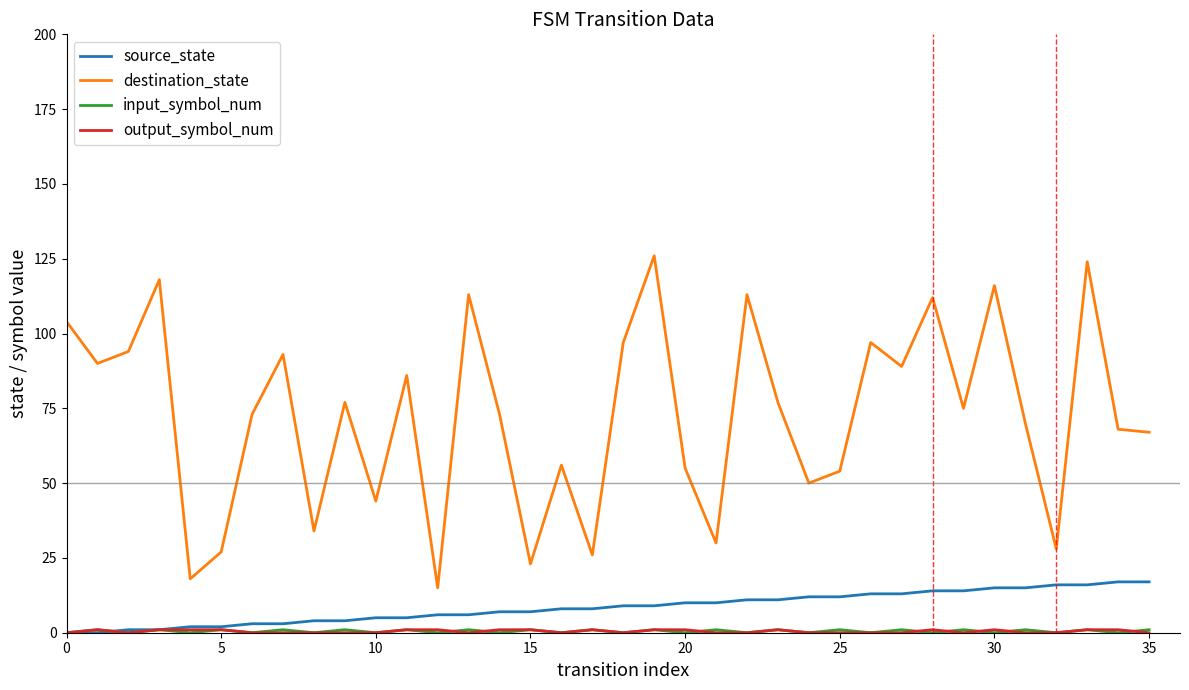

True or false: destination_state and source_state cross at least once.

False